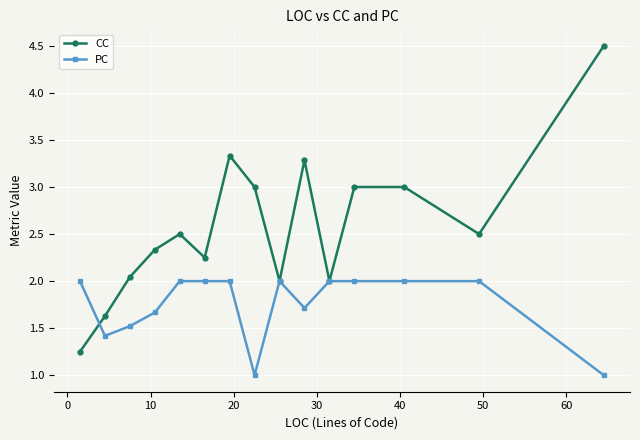

What is the smallest value displayed?

1.0